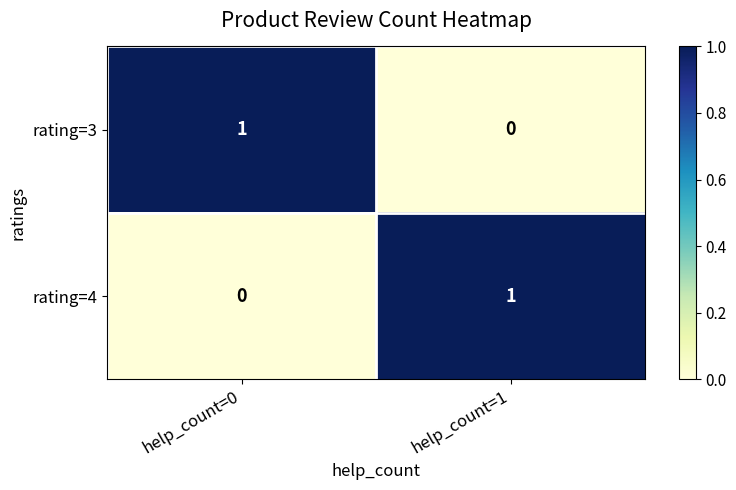

The rating=4 series shows 1 at help_count=1. True or false?

True